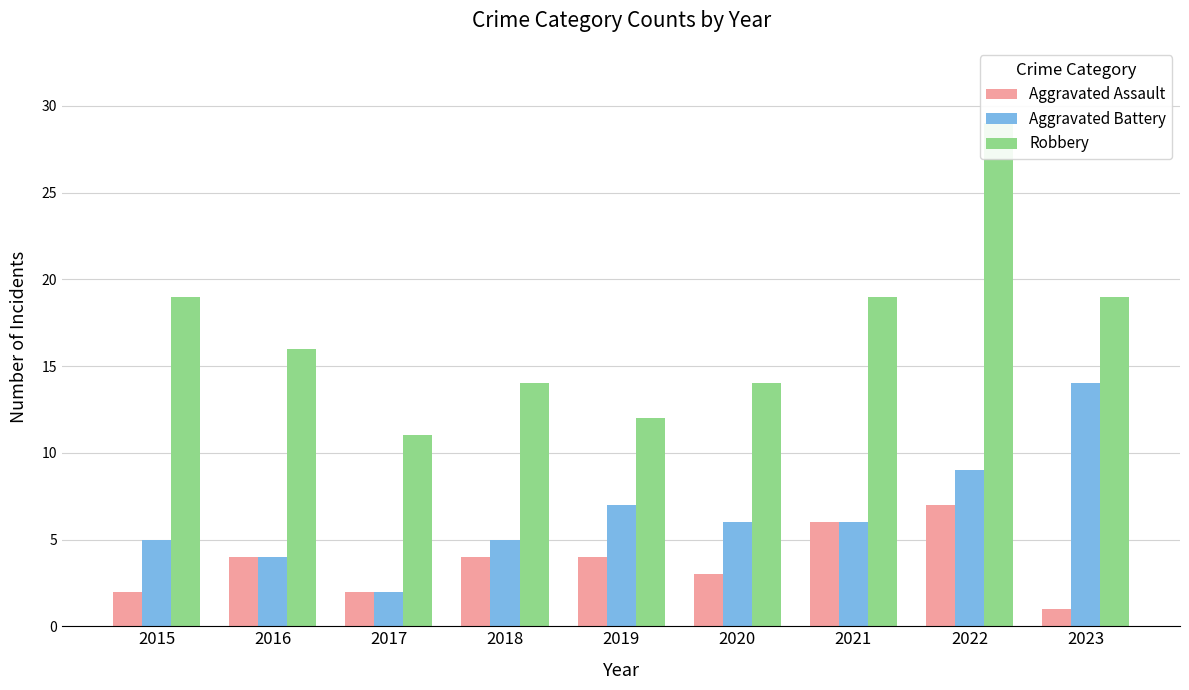

Where does the Robbery series first go above 16?

2015